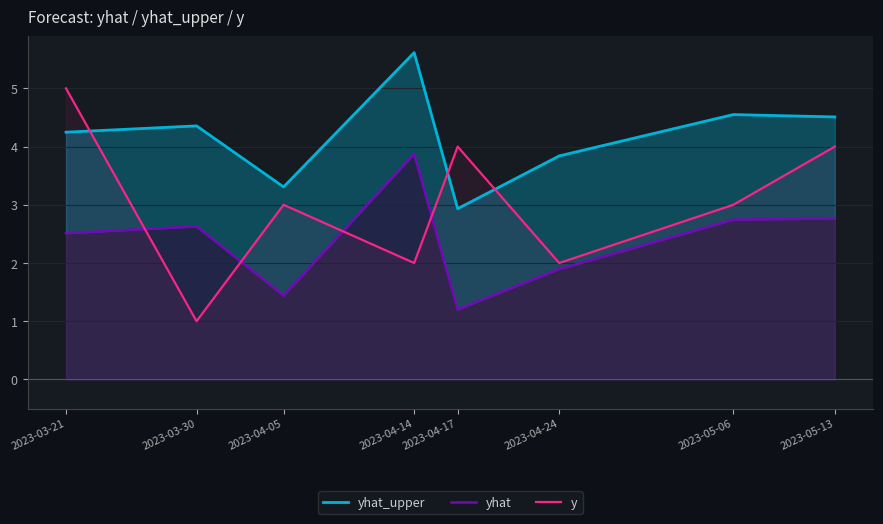

Is it true that y equals 3.0 at 2023-05-06?

True